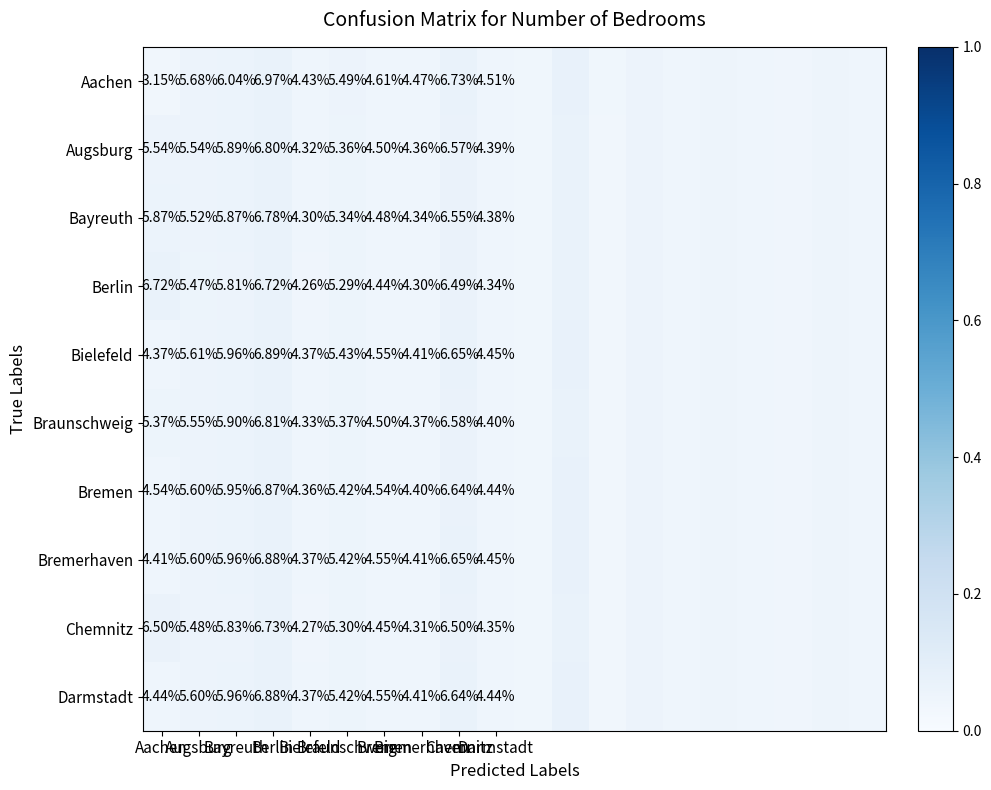

Which category has the lowest value across all series?

Aachen